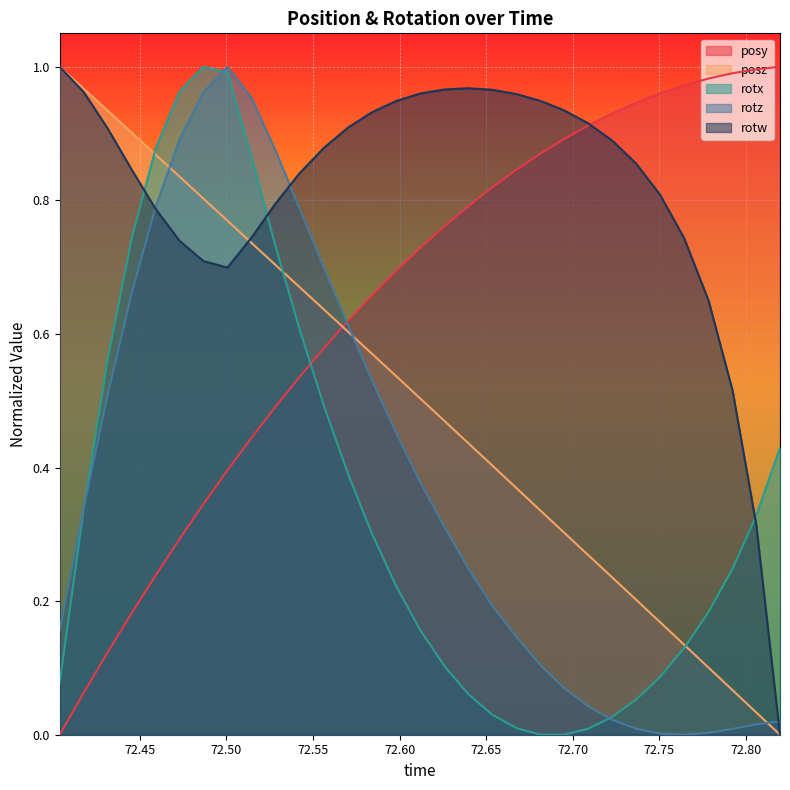

Reading left to right, extract all data points from this chart.

posy: 72.40375=0.0	72.41754=0.1	72.4314=0.1	72.44537=0.2	72.45911=0.2	72.47302=0.3	72.48669=0.3	72.50061=0.4	72.51453=0.4	72.52832=0.5	72.54236=0.5	72.5564=0.6	72.57037=0.6	72.58411=0.7	72.59802=0.7	72.61176=0.7	72.62592=0.8	72.63959=0.8	72.65338=0.8	72.66779=0.8	72.6814=0.9	72.69507=0.9	72.70892=0.9	72.72266=0.9	72.73657=0.9	72.75037=1.0	72.76428=1.0	72.77844=1.0	72.7923=1.0	72.80591=1.0	72.81964=1.0
posz: 72.40375=1.0	72.41754=1.0	72.4314=0.9	72.44537=0.9	72.45911=0.9	72.47302=0.8	72.48669=0.8	72.50061=0.8	72.51453=0.7	72.52832=0.7	72.54236=0.7	72.5564=0.6	72.57037=0.6	72.58411=0.6	72.59802=0.5	72.61176=0.5	72.62592=0.5	72.63959=0.4	72.65338=0.4	72.66779=0.4	72.6814=0.3	72.69507=0.3	72.70892=0.3	72.72266=0.2	72.73657=0.2	72.75037=0.2	72.76428=0.1	72.77844=0.1	72.7923=0.1	72.80591=0.0	72.81964=0.0
rotx: 72.40375=0.1	72.41754=0.3	72.4314=0.6	72.44537=0.7	72.45911=0.9	72.47302=1.0	72.48669=1.0	72.50061=1.0	72.51453=0.9	72.52832=0.7	72.54236=0.6	72.5564=0.5	72.57037=0.4	72.58411=0.3	72.59802=0.2	72.61176=0.2	72.62592=0.1	72.63959=0.1	72.65338=0.0	72.66779=0.0	72.6814=0.0	72.69507=0.0	72.70892=0.0	72.72266=0.0	72.73657=0.1	72.75037=0.1	72.76428=0.1	72.77844=0.2	72.7923=0.2	72.80591=0.3	72.81964=0.4
rotz: 72.40375=0.2	72.41754=0.3	72.4314=0.5	72.44537=0.7	72.45911=0.8	72.47302=0.9	72.48669=1.0	72.50061=1.0	72.51453=1.0	72.52832=0.9	72.54236=0.8	72.5564=0.7	72.57037=0.6	72.58411=0.5	72.59802=0.5	72.61176=0.4	72.62592=0.3	72.63959=0.2	72.65338=0.2	72.66779=0.1	72.6814=0.1	72.69507=0.1	72.70892=0.0	72.72266=0.0	72.73657=0.0	72.75037=0.0	72.76428=0.0	72.77844=0.0	72.7923=0.0	72.80591=0.0	72.81964=0.0
rotw: 72.40375=1.0	72.41754=1.0	72.4314=0.9	72.44537=0.8	72.45911=0.8	72.47302=0.7	72.48669=0.7	72.50061=0.7	72.51453=0.7	72.52832=0.8	72.54236=0.8	72.5564=0.9	72.57037=0.9	72.58411=0.9	72.59802=0.9	72.61176=1.0	72.62592=1.0	72.63959=1.0	72.65338=1.0	72.66779=1.0	72.6814=0.9	72.69507=0.9	72.70892=0.9	72.72266=0.9	72.73657=0.9	72.75037=0.8	72.76428=0.7	72.77844=0.6	72.7923=0.5	72.80591=0.3	72.81964=0.0